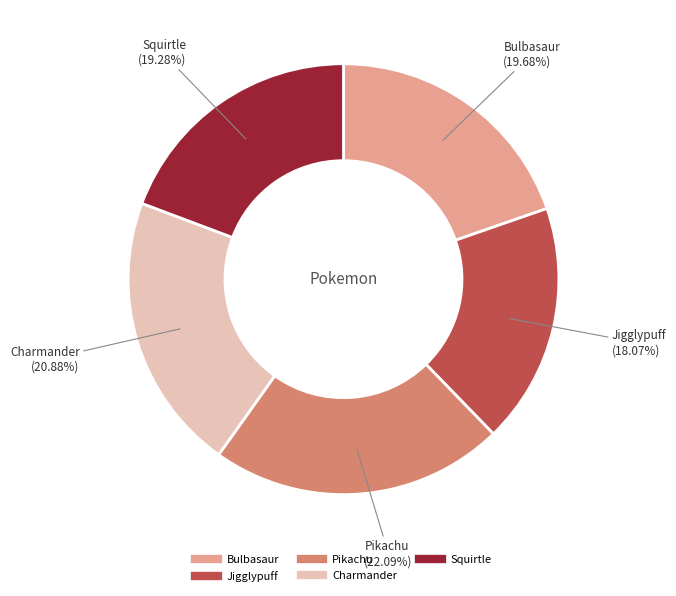

Is there any slice that represents more than half of the pie?

No